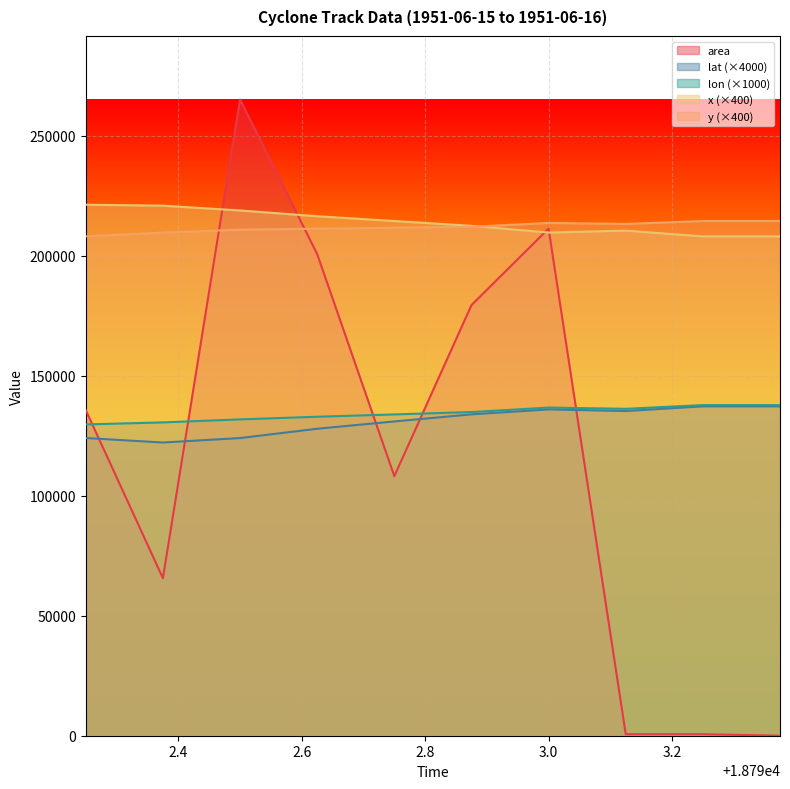

Read the y value at 18793.125.

213200.0